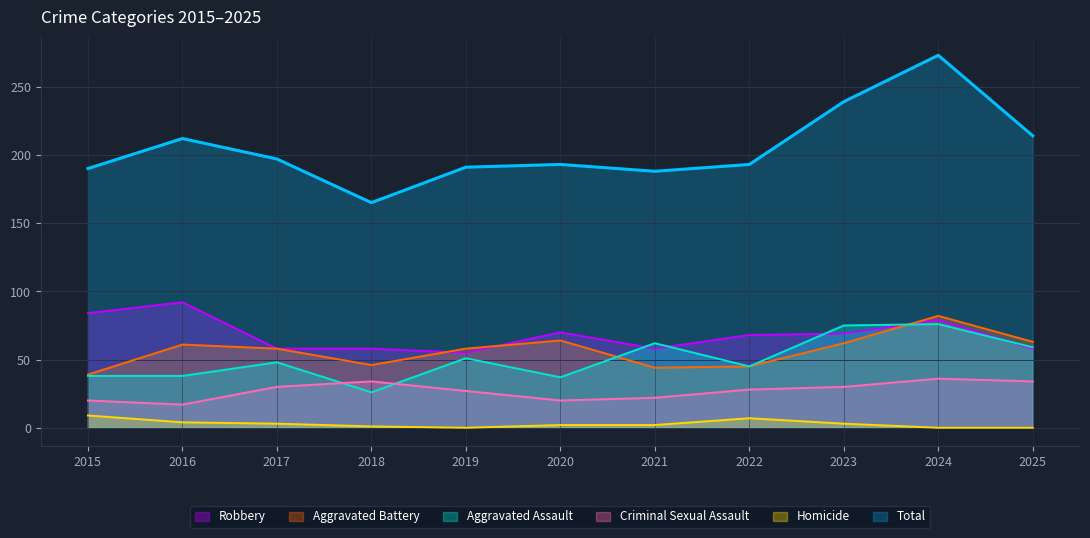

True or false: Criminal Sexual Assault and Total cross at least once.

False